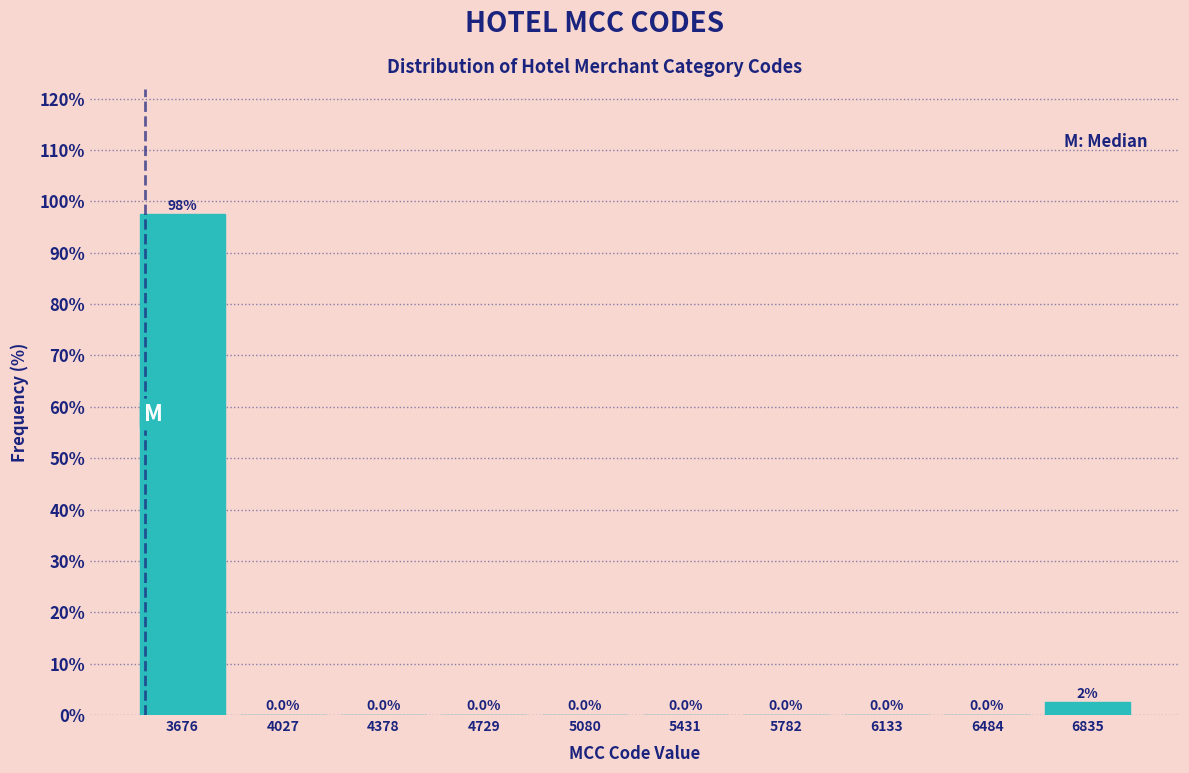

Over which range of the x-axis is the bar tallest?

3500 to 3850